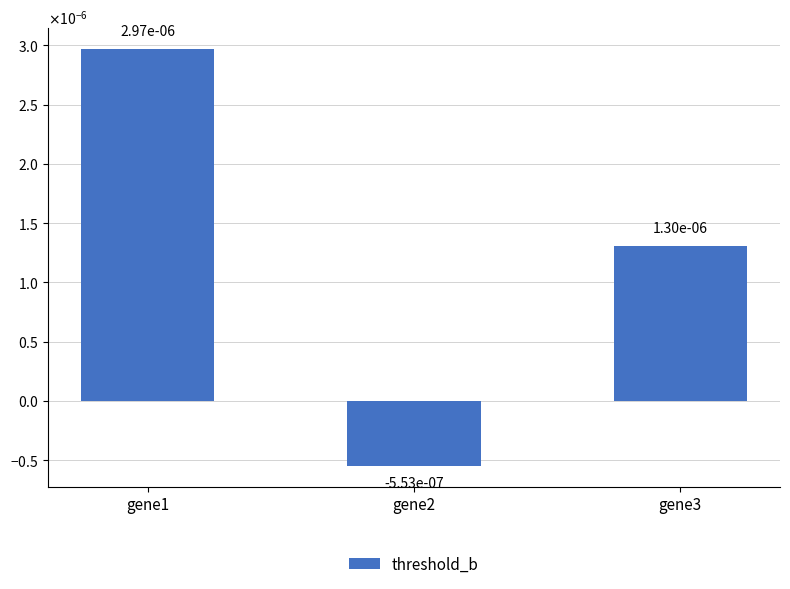

How many bars are there in total?

3